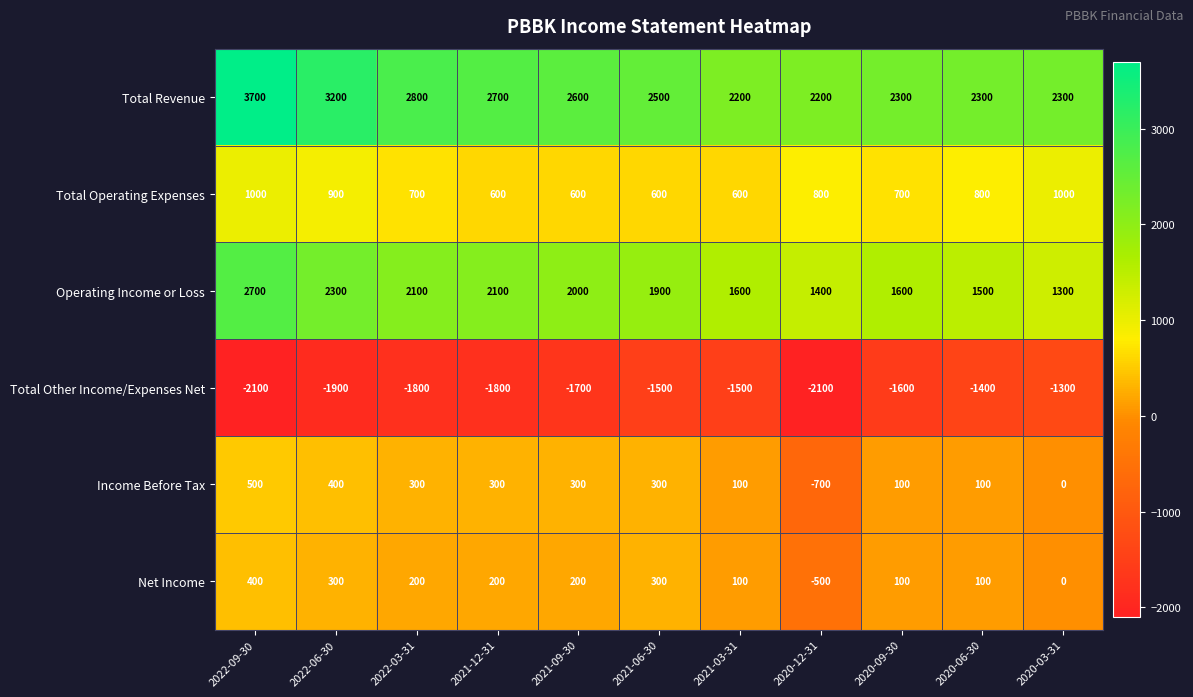

Which series has the widest spread of values?

Total Revenue